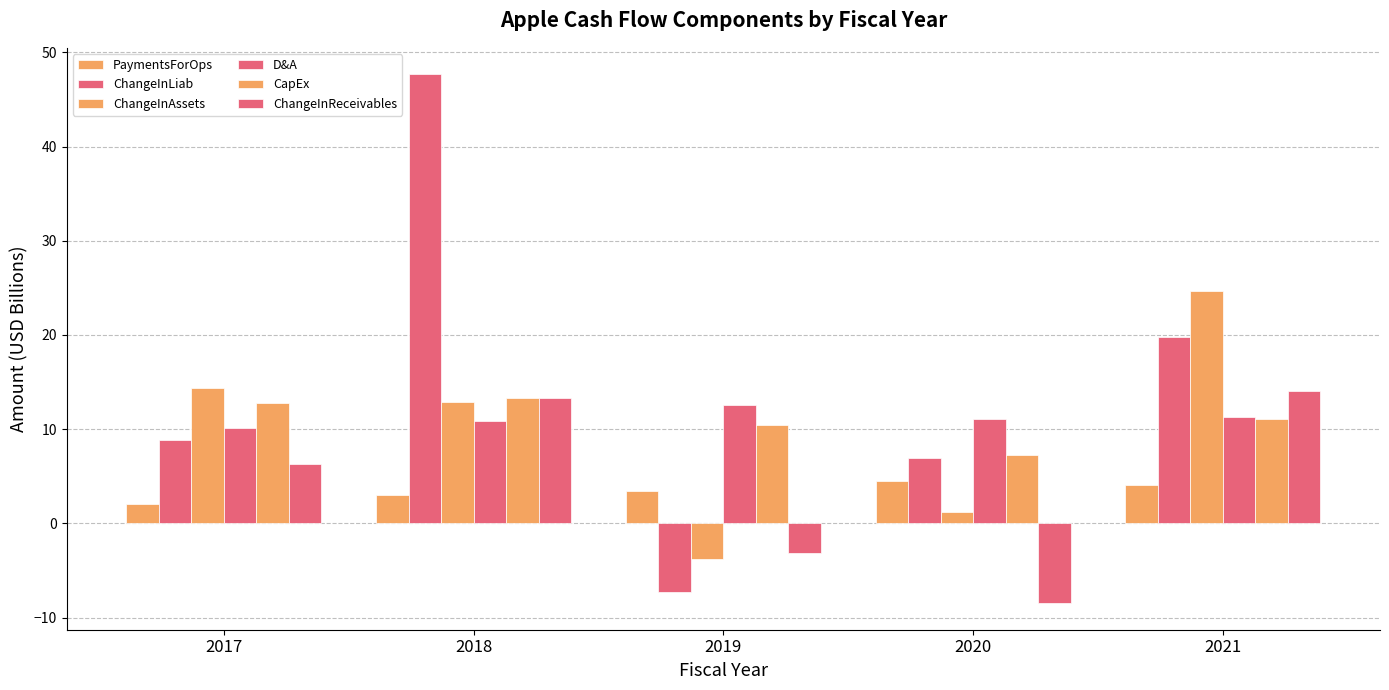

How many distinct data groups are displayed?

6